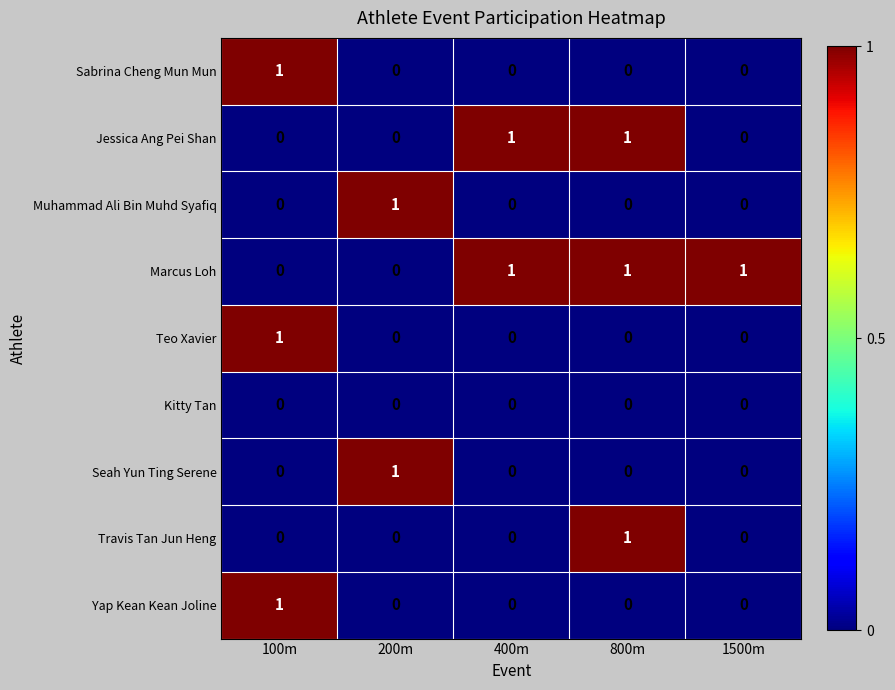

Count the Yap Kean Kean Joline values in the range 0 to 1.

5